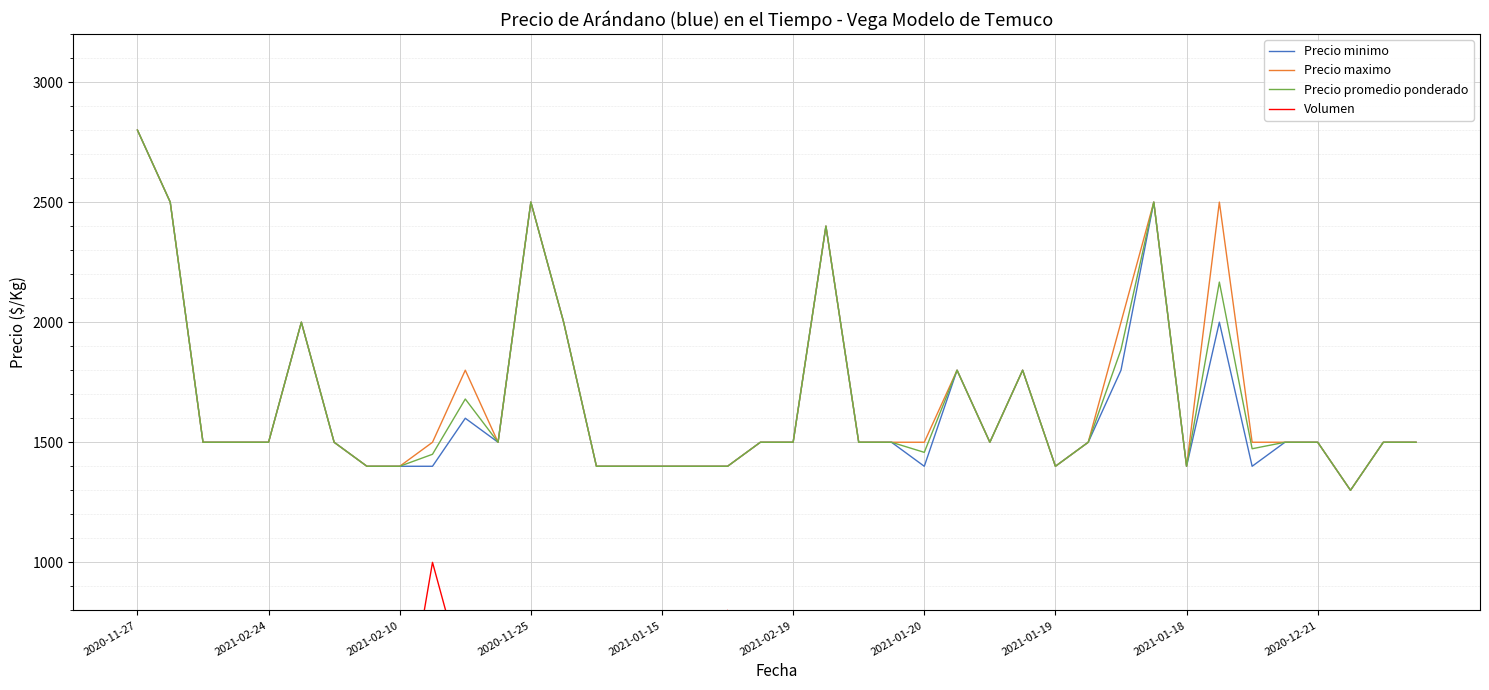

What is the maximum value for Precio promedio ponderado?

2800